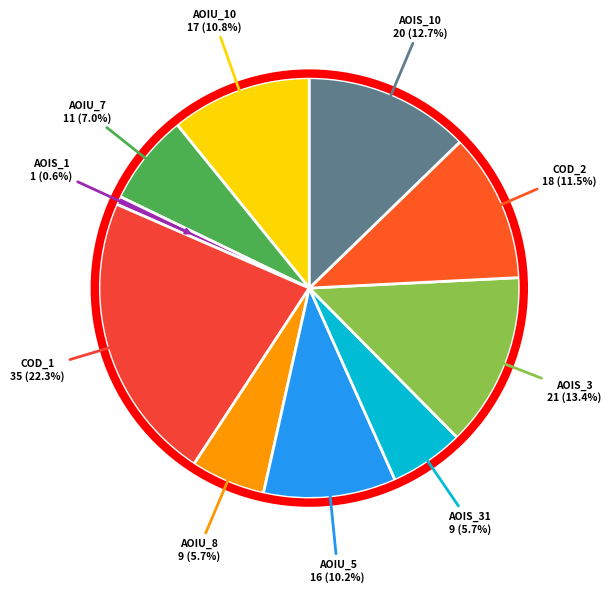

Which category has the smallest portion of the pie?

CreditWorthiness.Account.AOIS_1